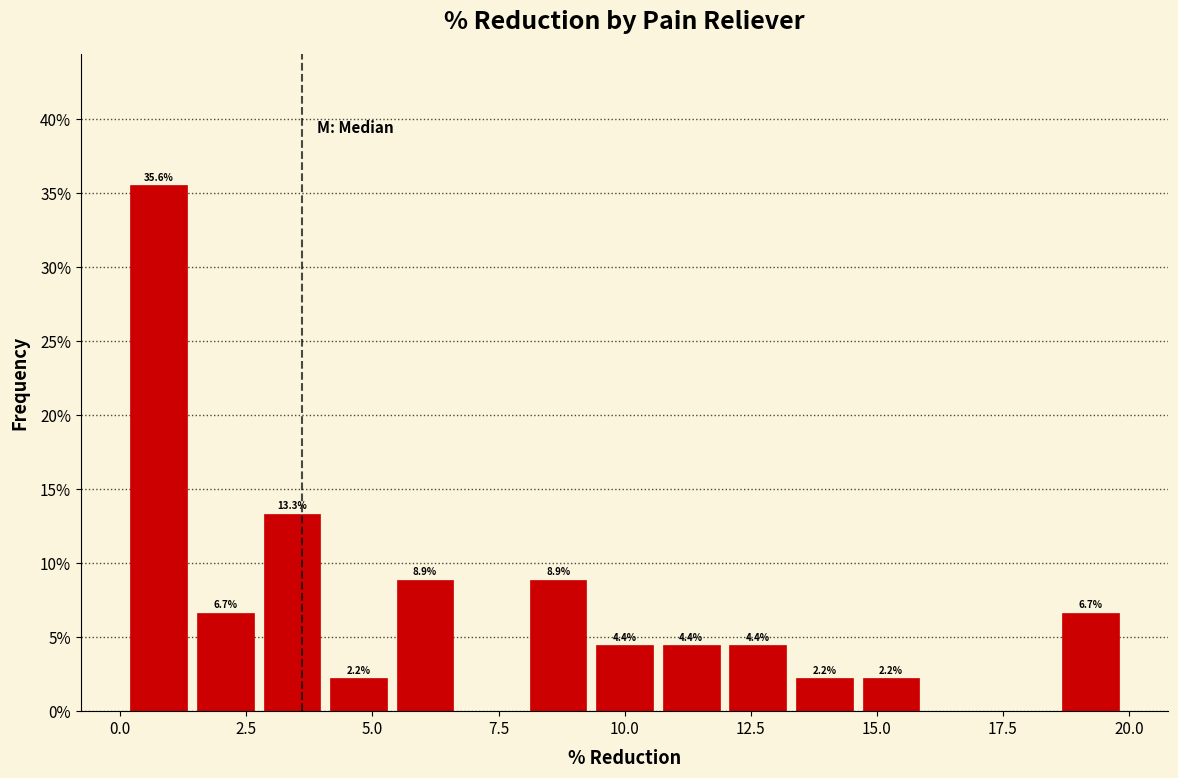

Read against the x-axis, roughly where is the centre of the tallest bar?

1.0